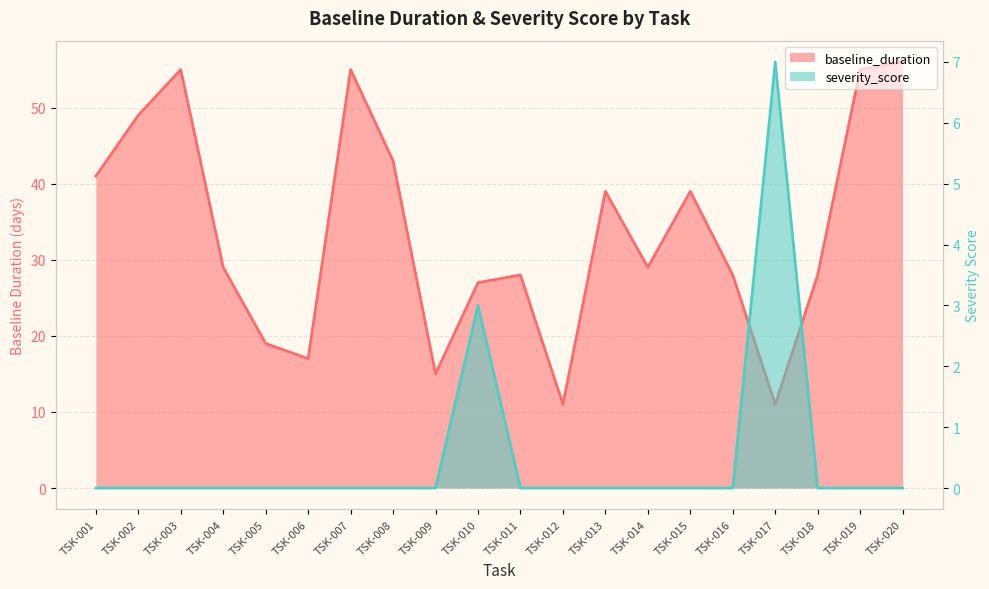

List the labels in order of baseline_duration value, largest first.

TSK-020, TSK-003, TSK-007, TSK-019, TSK-002, TSK-008, TSK-001, TSK-013, TSK-015, TSK-004, TSK-014, TSK-011, TSK-016, TSK-018, TSK-010, TSK-005, TSK-006, TSK-009, TSK-012, TSK-017